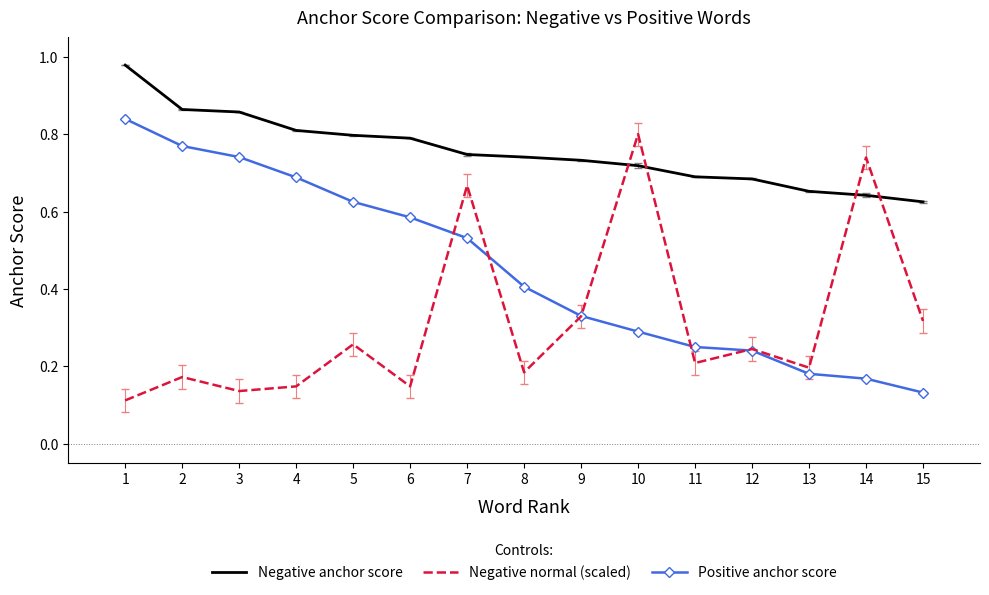

What are all the series names shown in the legend?

Negative anchor score, Negative normal (scaled), Positive anchor score